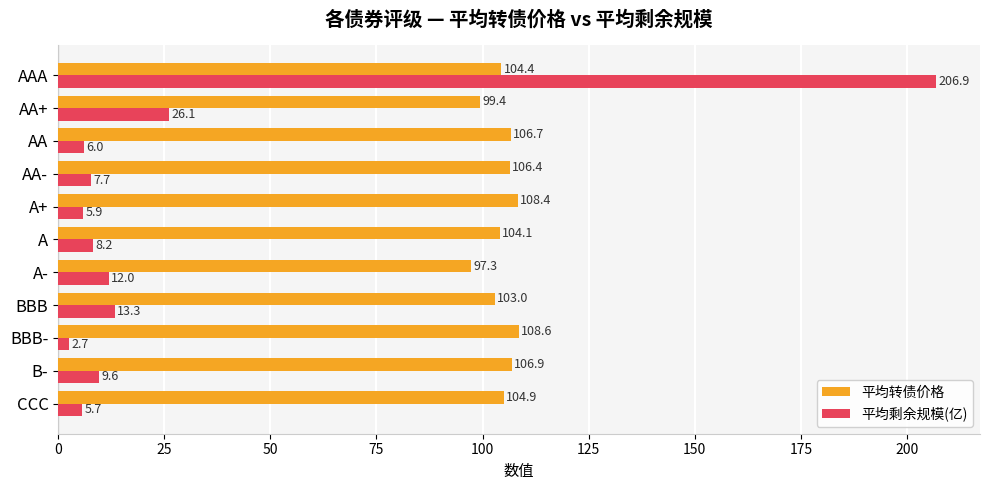

What is the minimum value shown in the chart?

2.7